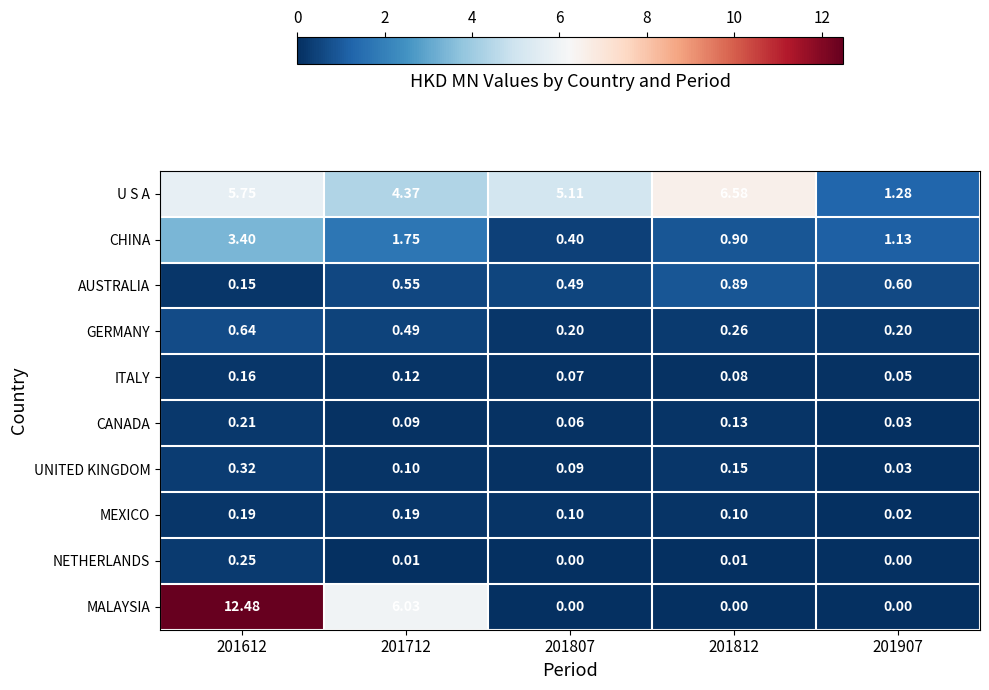

What is the total value across all series at 201907?

3.3